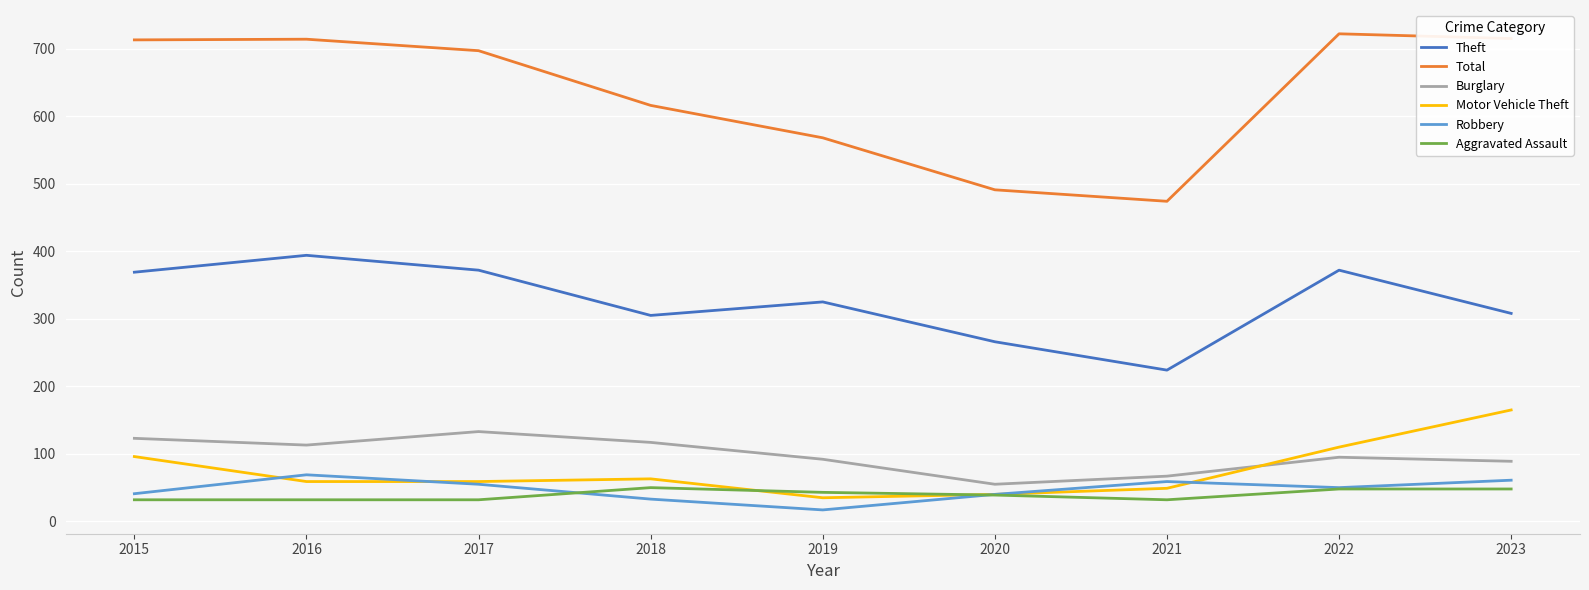

Is the value of Total at 2015 greater than the value of Burglary at 2019?

Yes